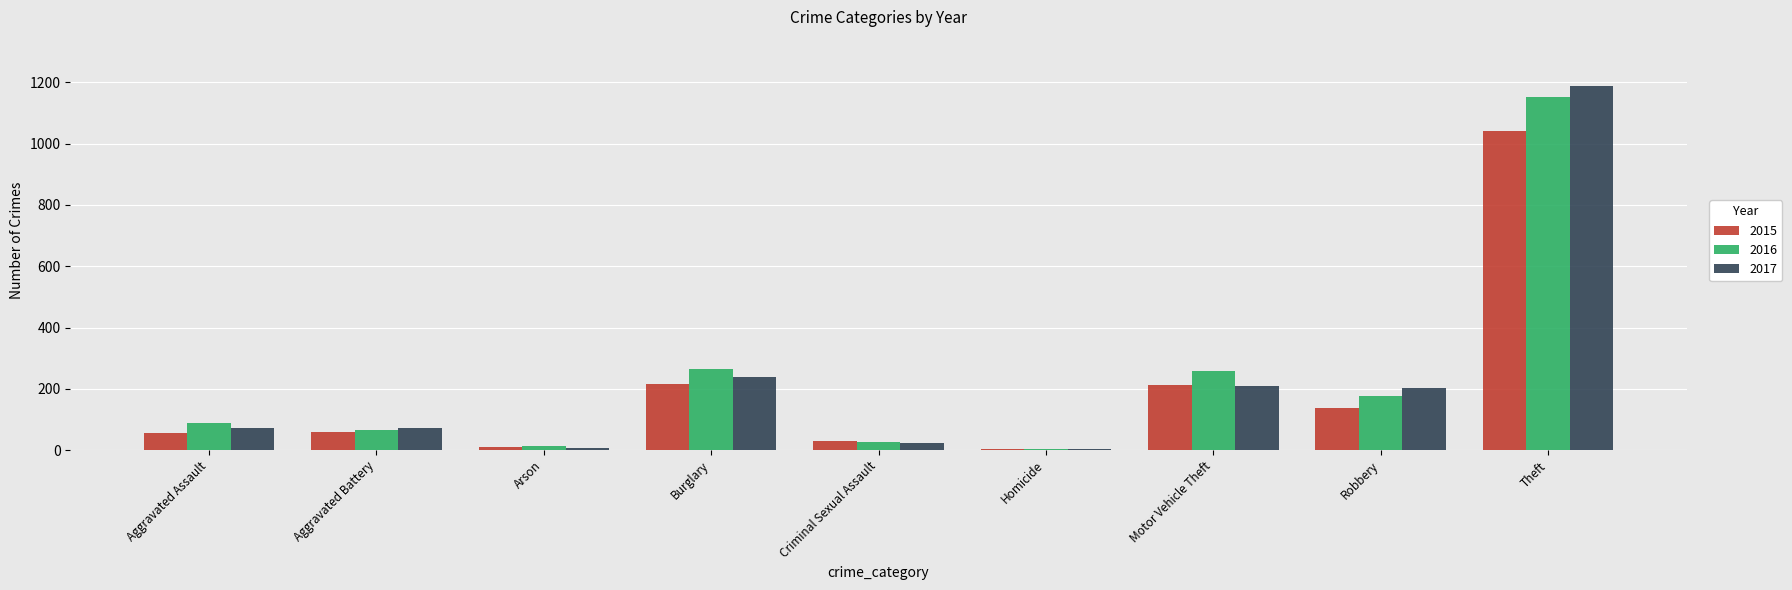

At which category is the sum across all series the highest?

Theft